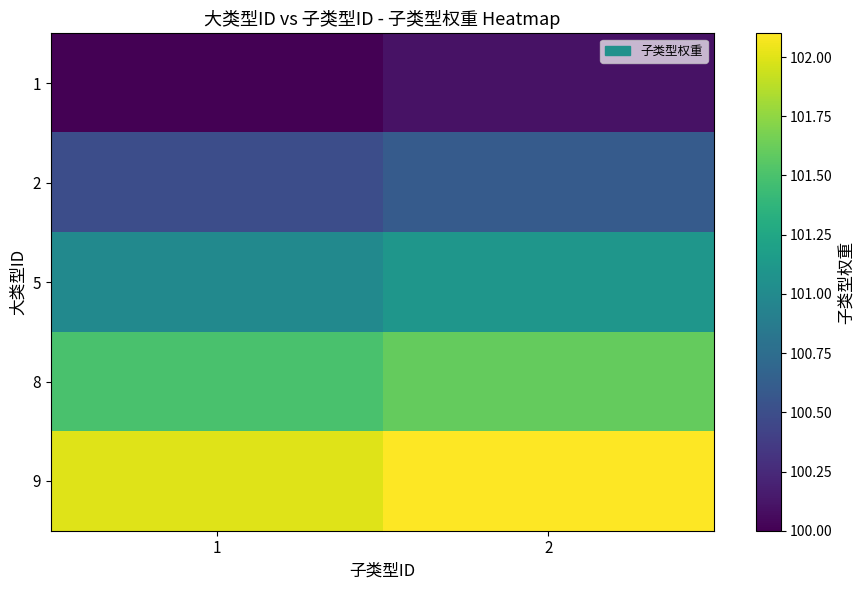

What is the minimum value shown in the chart?

100.0